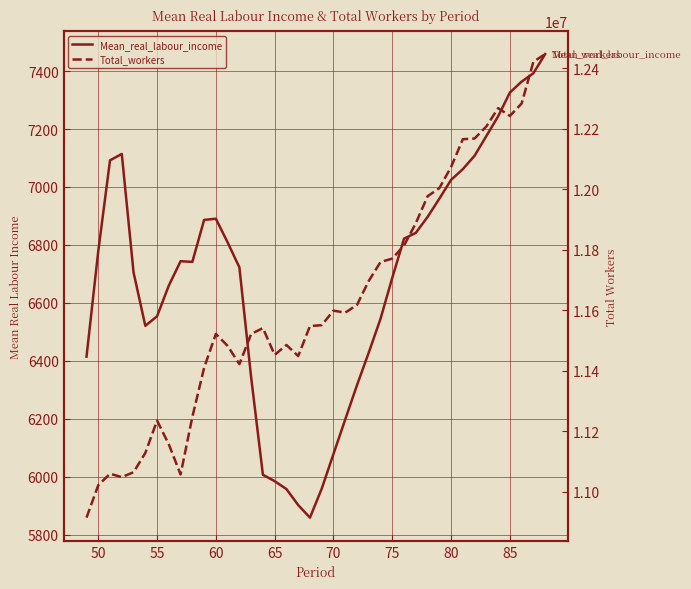

The value of Total_workers at 24 is 6091417.5. True or false?

False